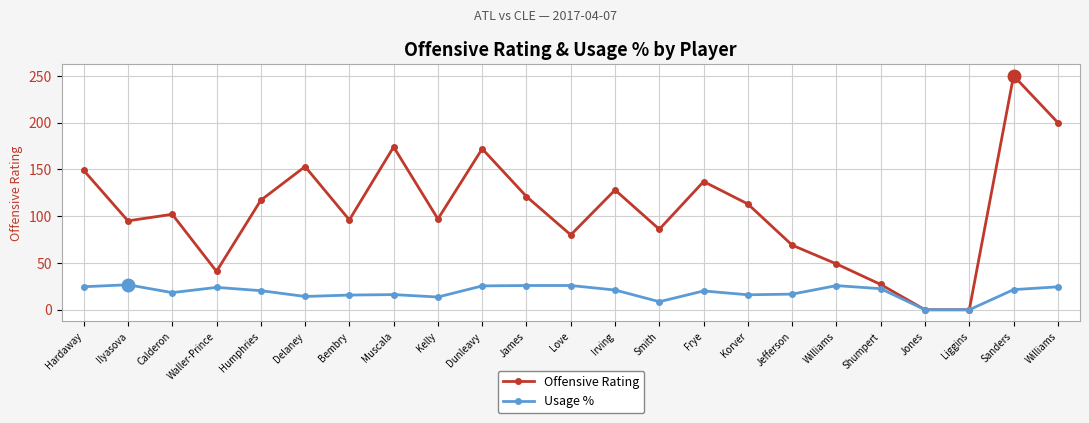

Rank the categories by Offensive Rating value from highest to lowest.

Sanders, Williams, Muscala, Dunleavy, Delaney, Hardaway, Frye, Irving, James, Humphries, Korver, Calderon, Kelly, Bembry, Ilyasova, Smith, Love, Jefferson, Williams, Waller-Prince, Shumpert, Jones, Liggins